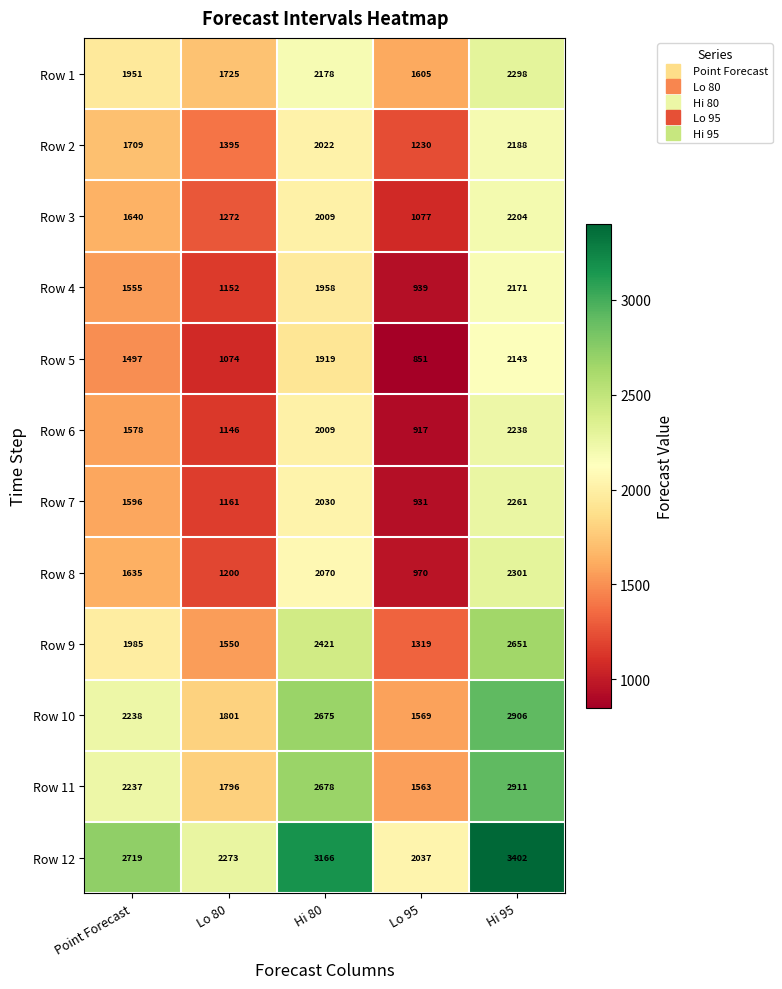

At which category is the sum across all series the highest?

Hi 95